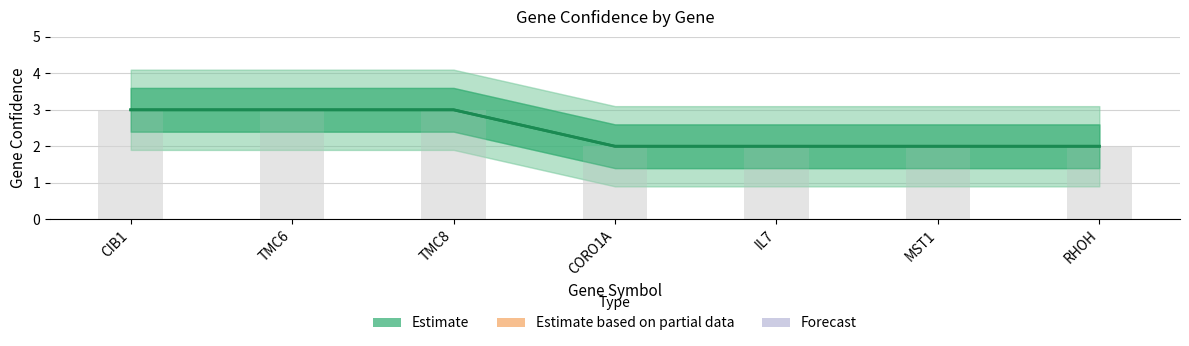

Rank the categories by value from lowest to highest.

CORO1A, IL7, MST1, RHOH, CIB1, TMC6, TMC8